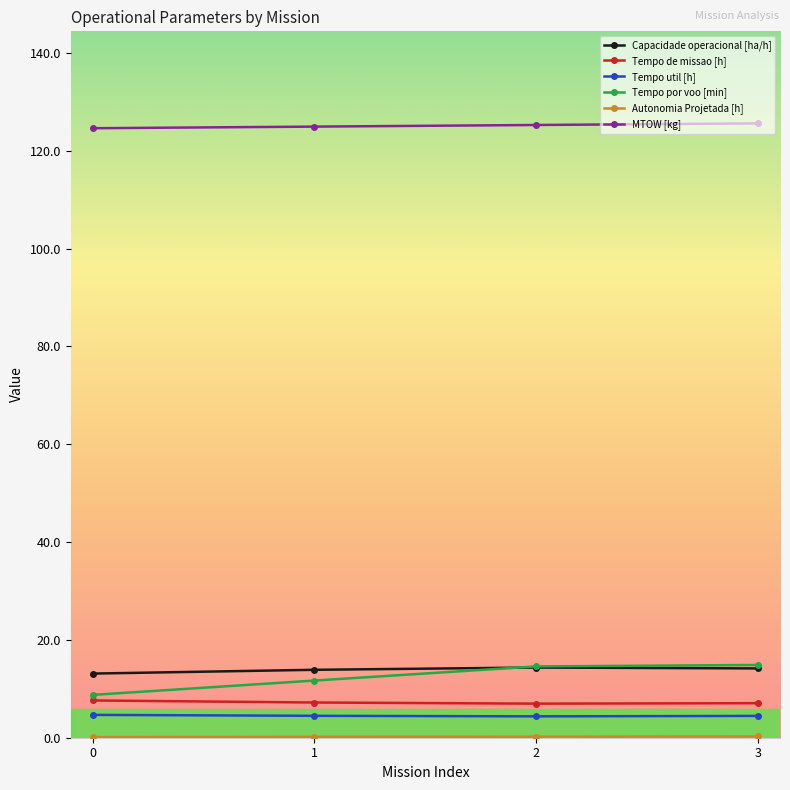

What is the value of the Tempo de missao [h] point at the 3rd from the left?

7.0